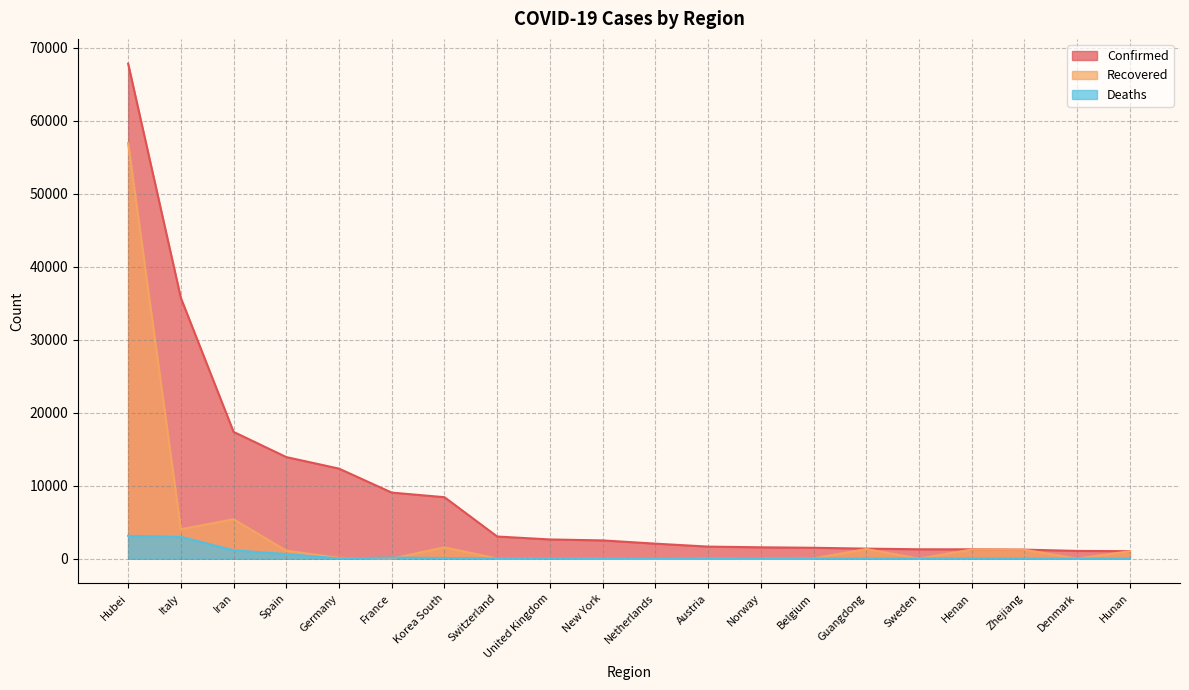

What is the maximum value for Deaths?

3122